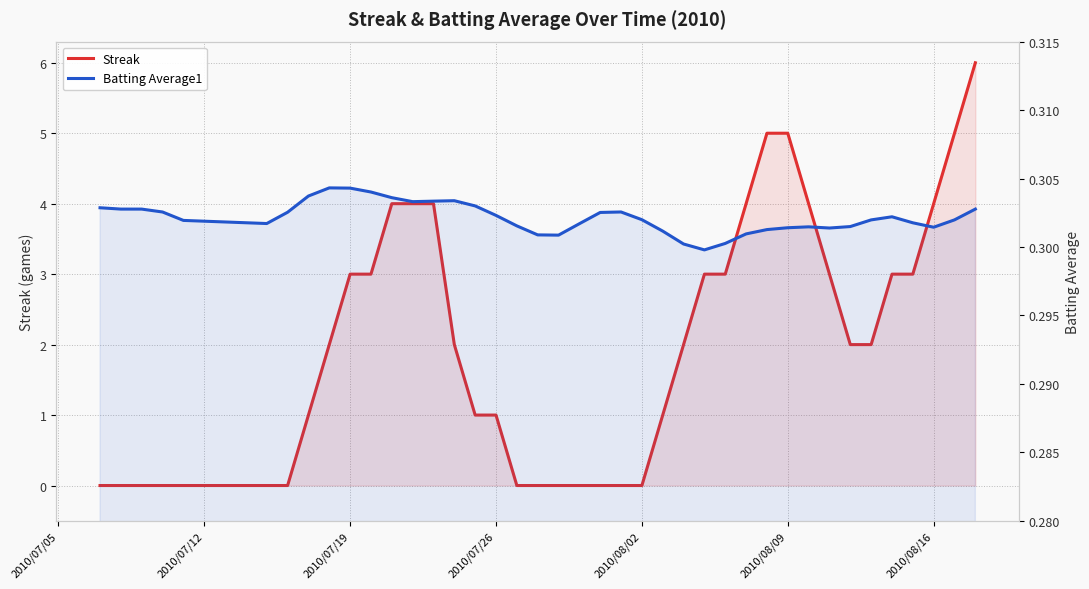

What is the average value of the Streak series?

2.0